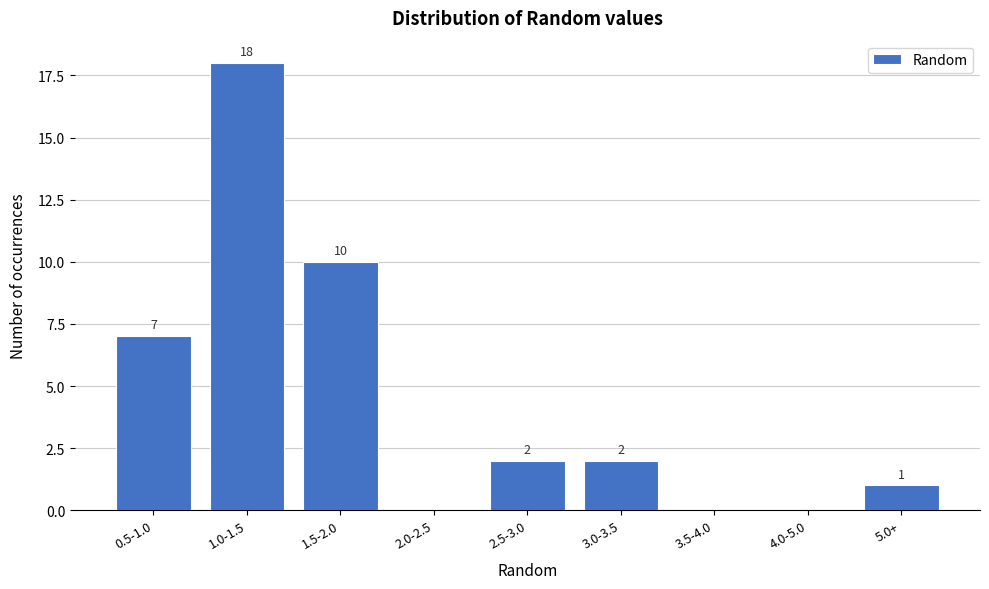

Reading left to right, transcribe all the data shown in this chart.

0.5-1.0=7	1.0-1.5=18	1.5-2.0=10	2.0-2.5=0	2.5-3.0=2	3.0-3.5=2	3.5-4.0=0	4.0-5.0=0	5.0+=1